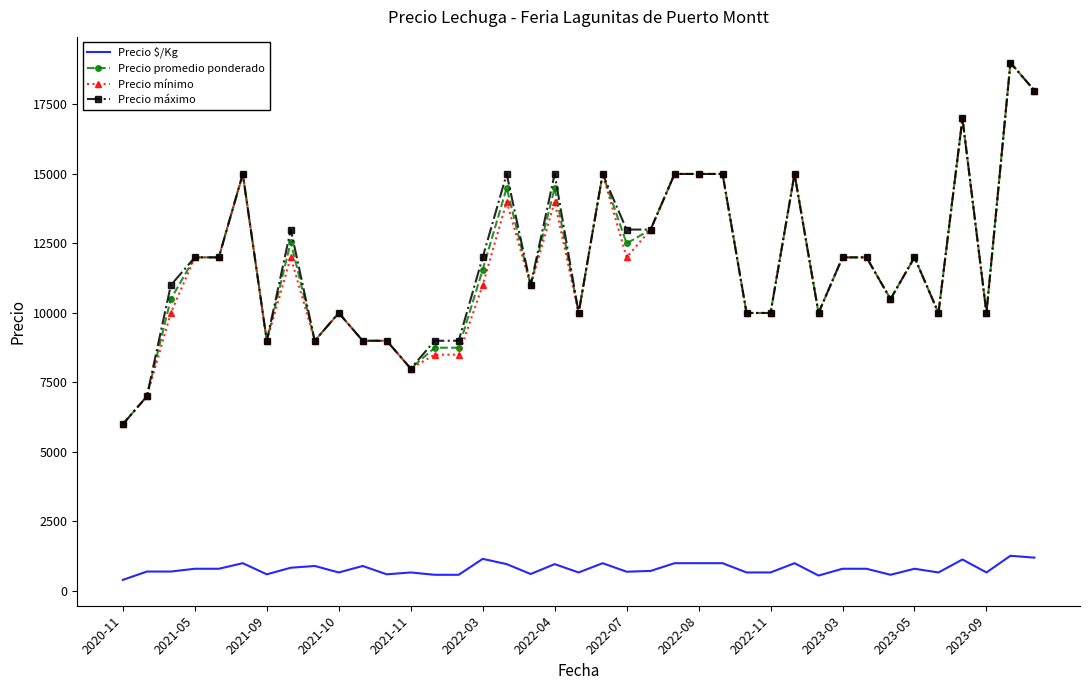

What is the maximum value for Precio mínimo?

19000